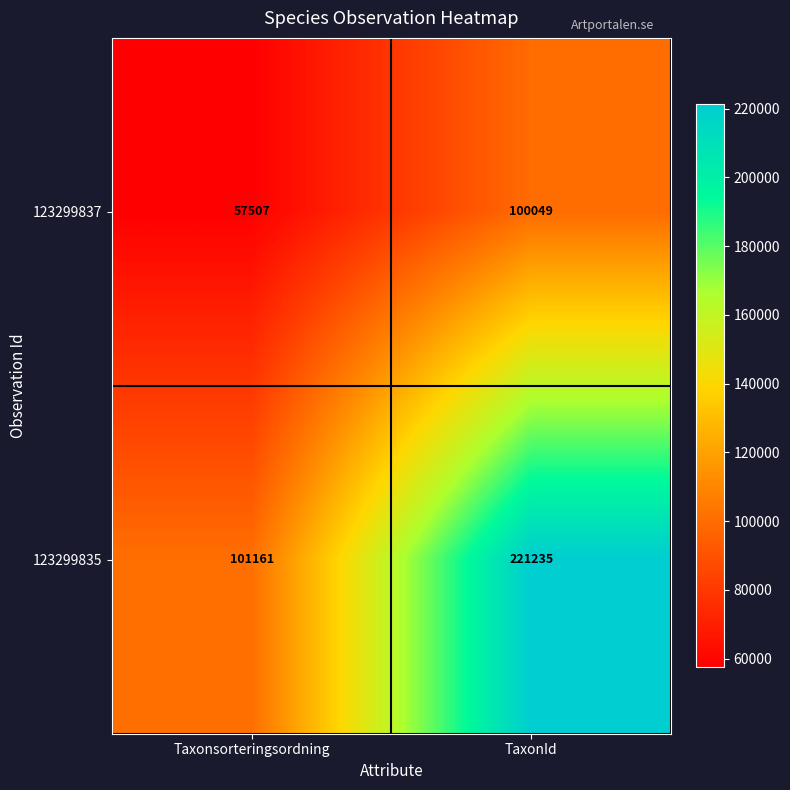

Which series has the largest total across all categories?

123299835